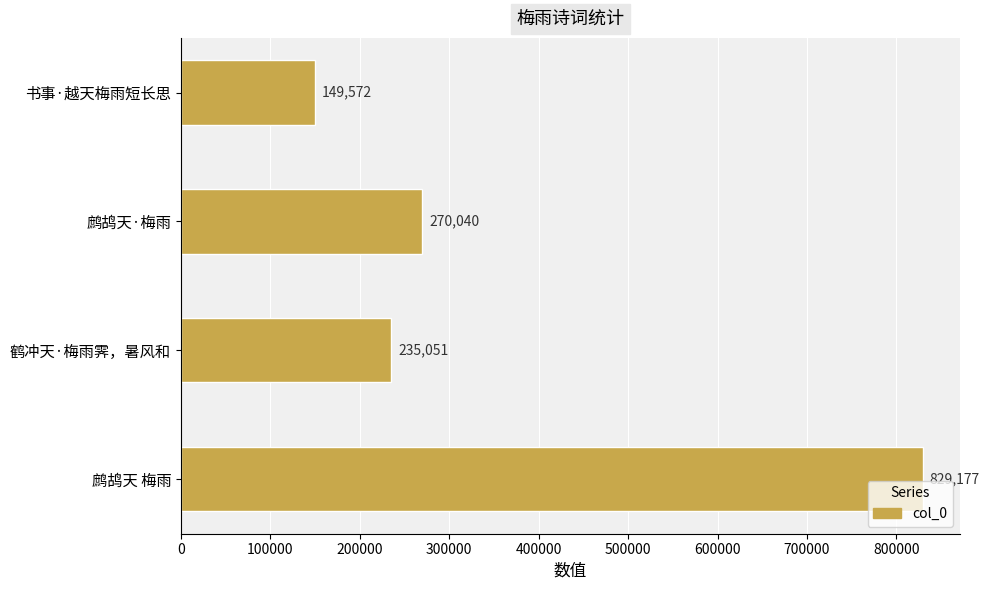

Rank the categories by value from highest to lowest.

鹧鸪天 梅雨, 鹧鸪天·梅雨, 鹤冲天·梅雨霁，暑风和, 书事·越天梅雨短长思